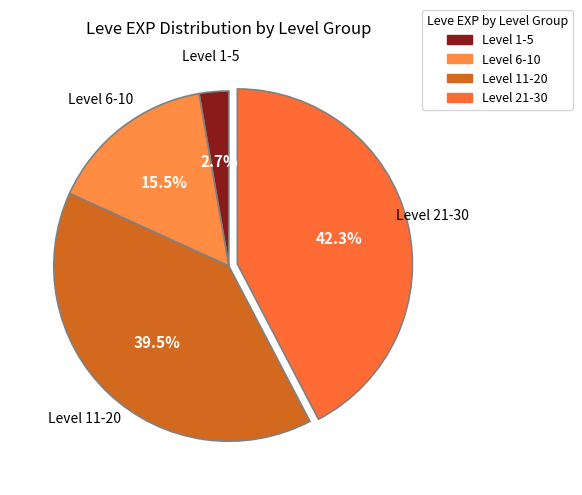

Count the number of slices in the pie.

4